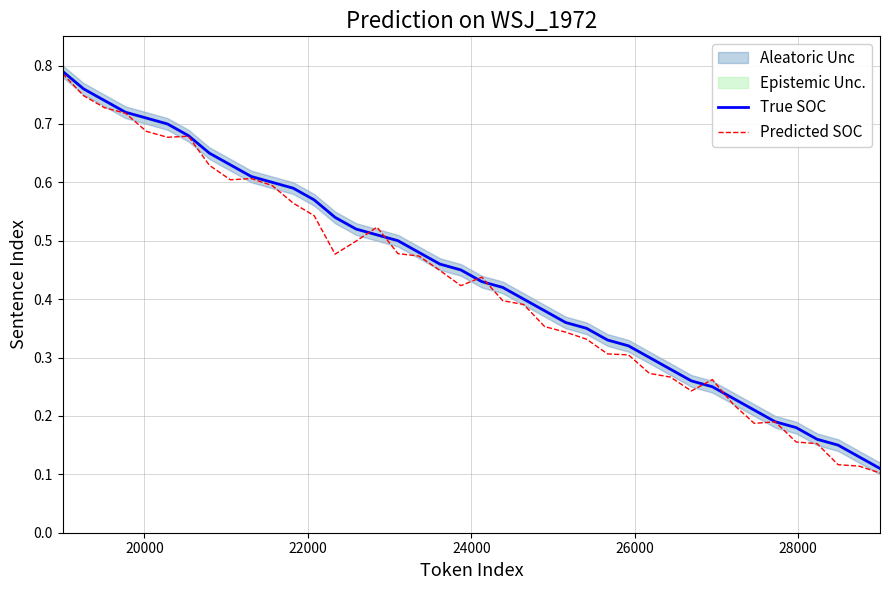

What is the value of the True SOC point at the 27th from the left?

0.3